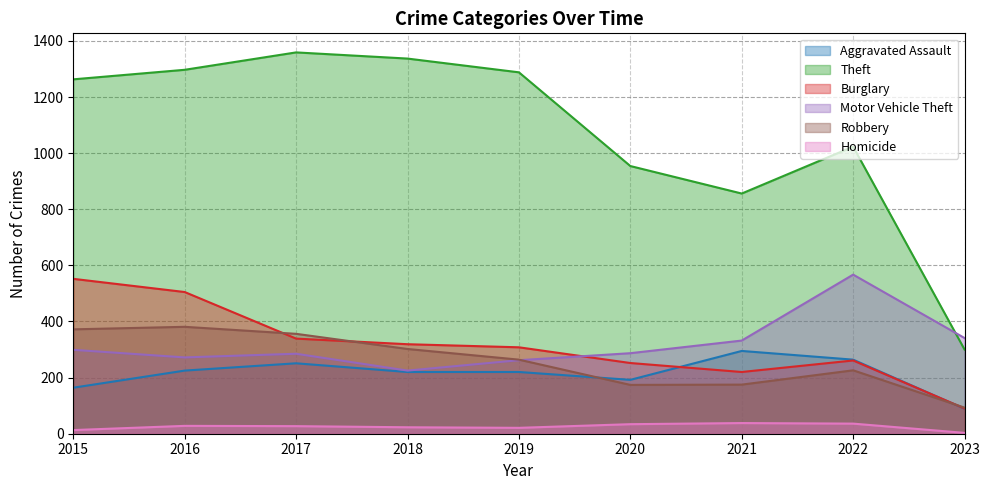

What is the maximum value shown in the chart?

1359